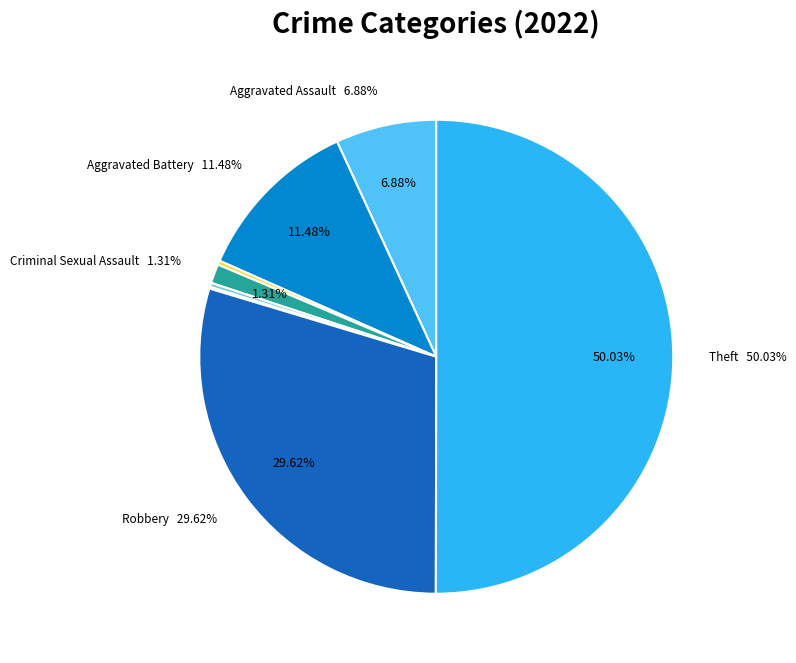

Which category has the smallest portion of the pie?

Burglary